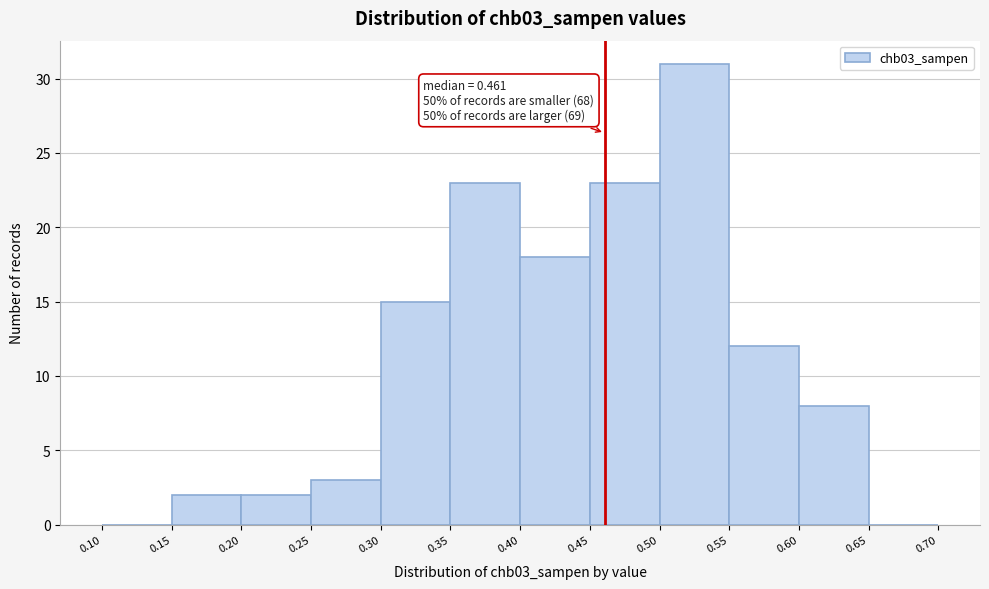

Over which range of the x-axis is the bar tallest?

0.50 to 0.55